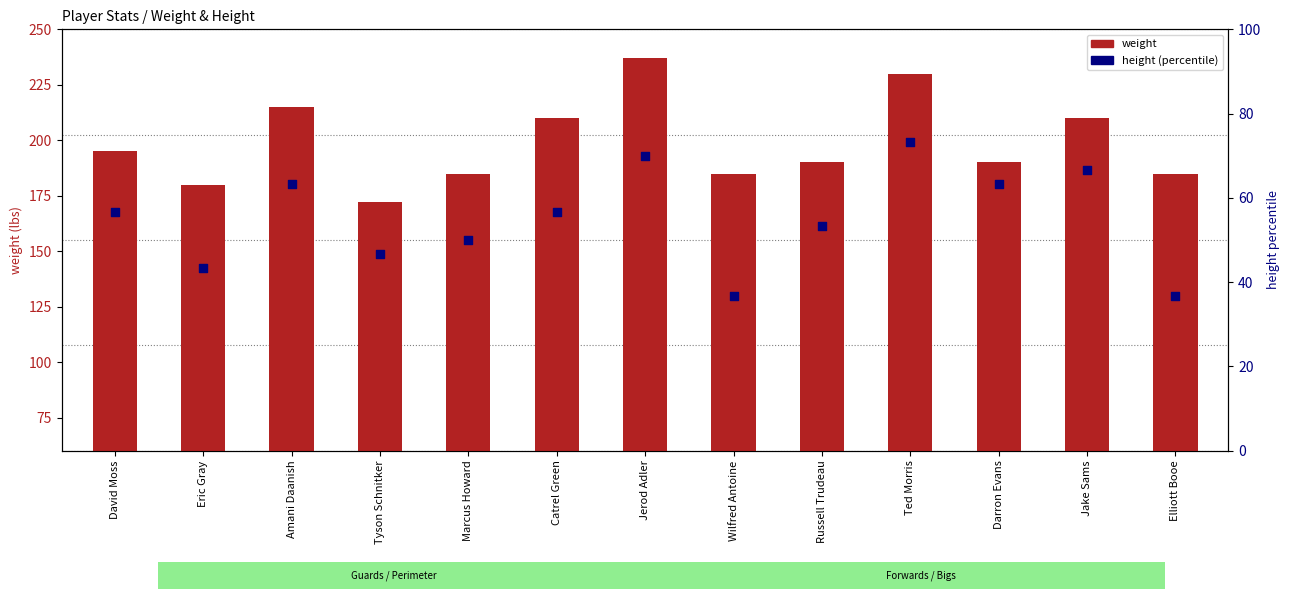

Which series has the largest total across all categories?

weight